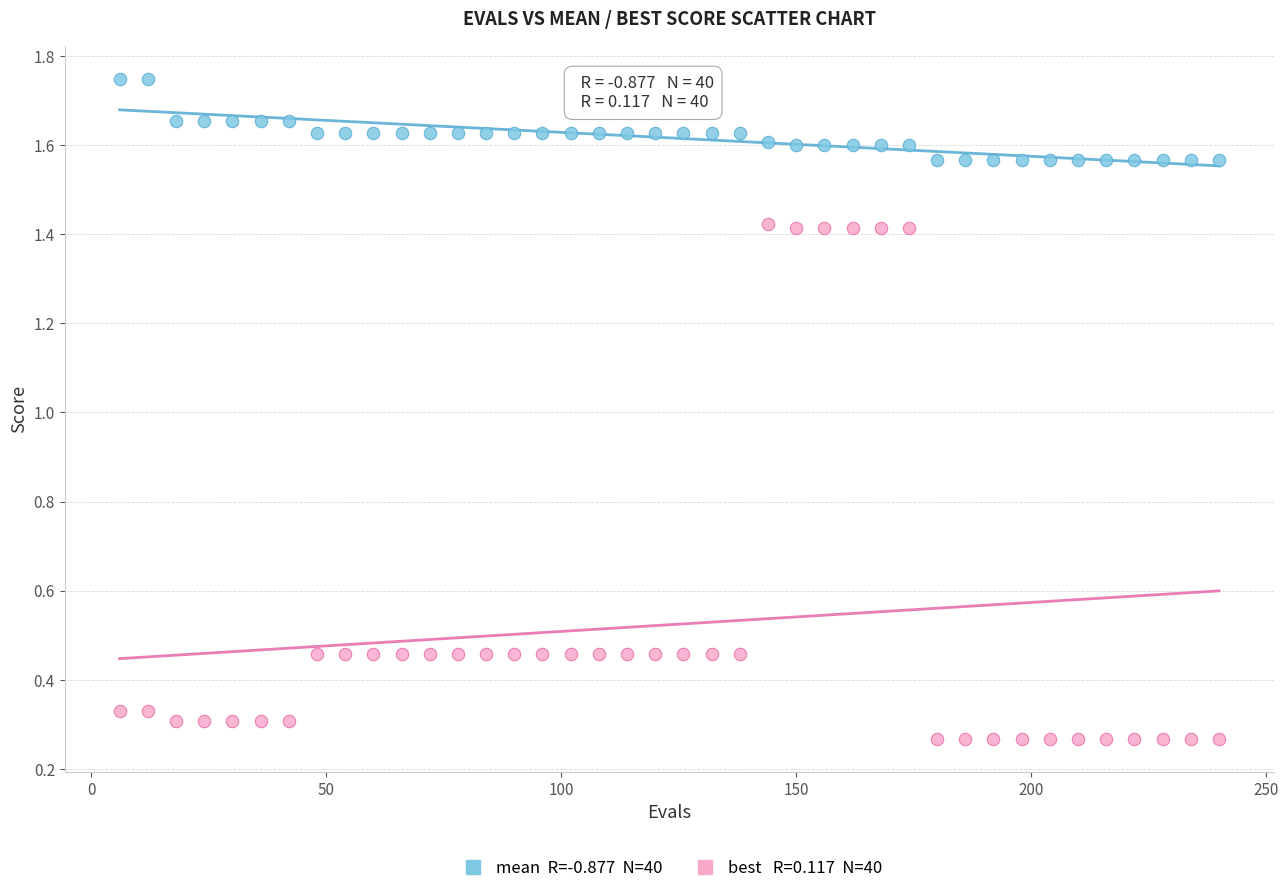

Across all data points, what is the range of X values (max minus min)?

234.0